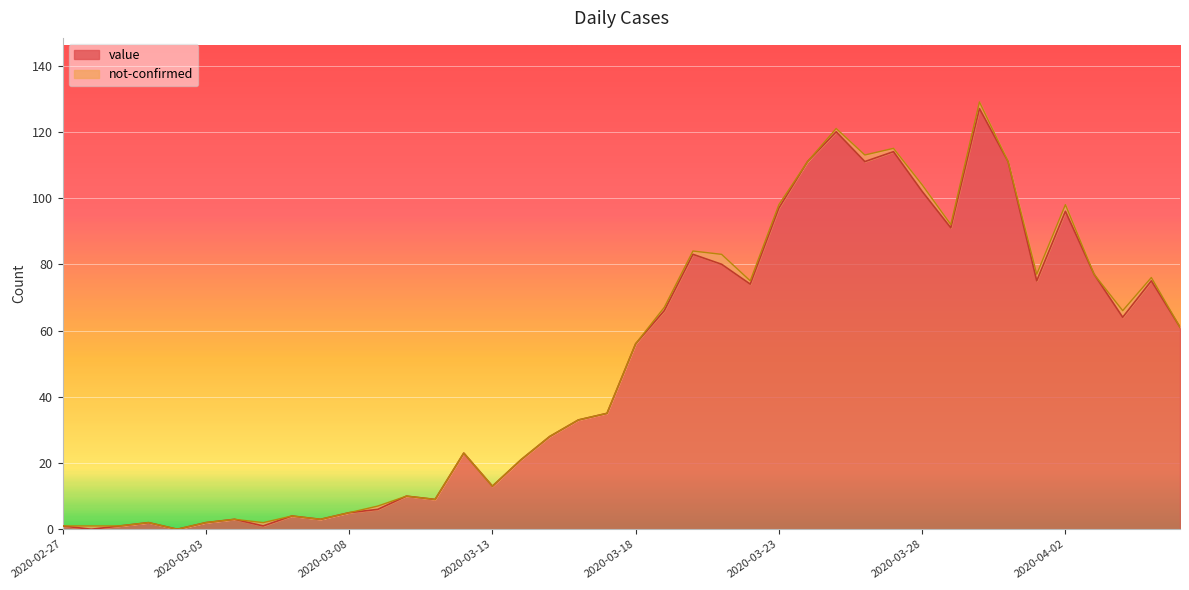

Where does the data first go above 56?

2020-03-19